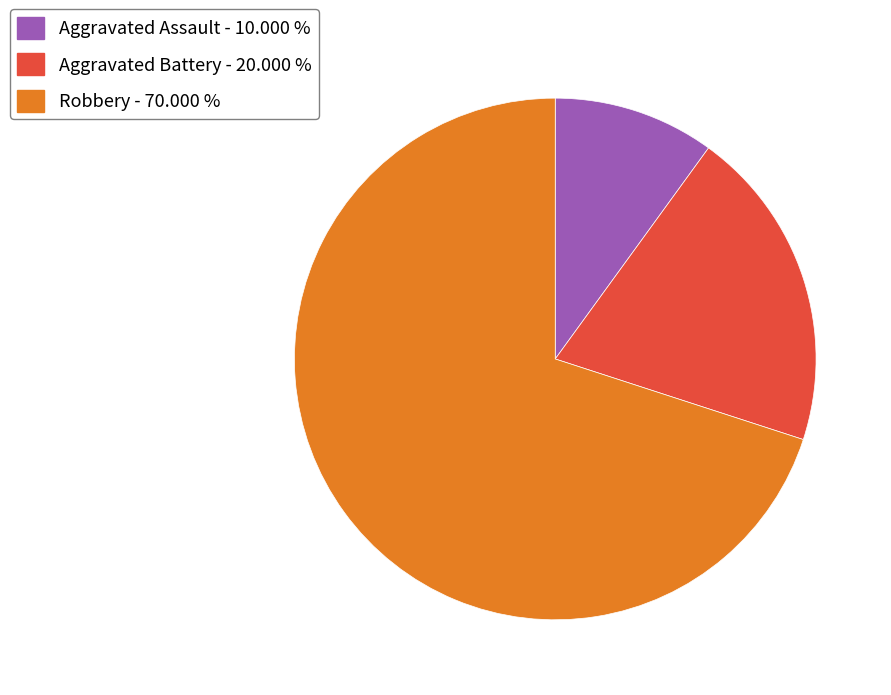

Combined, do Aggravated Battery and Aggravated Assault account for over 50%?

No